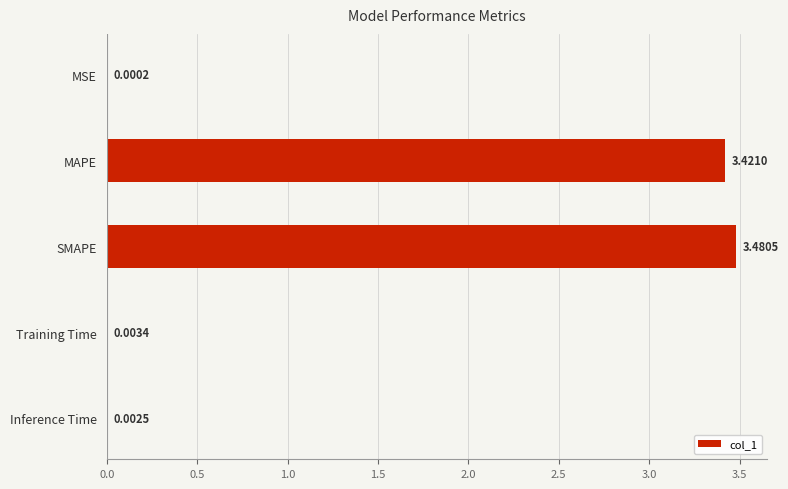

Which has a higher value, Inference Time or SMAPE?

SMAPE